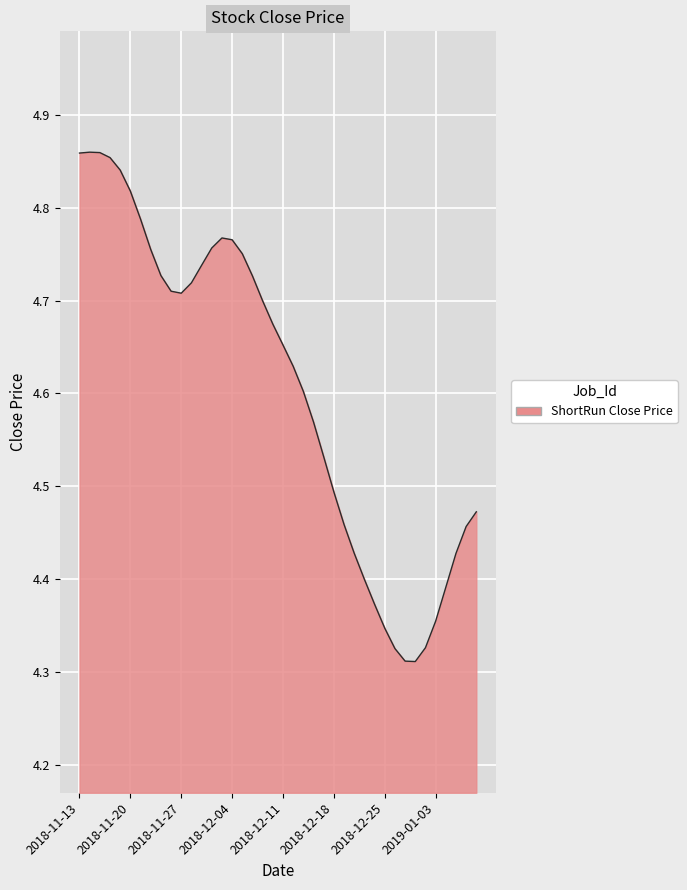

The chart shows a value of 8.0 at 2018-12-04. True or false?

False